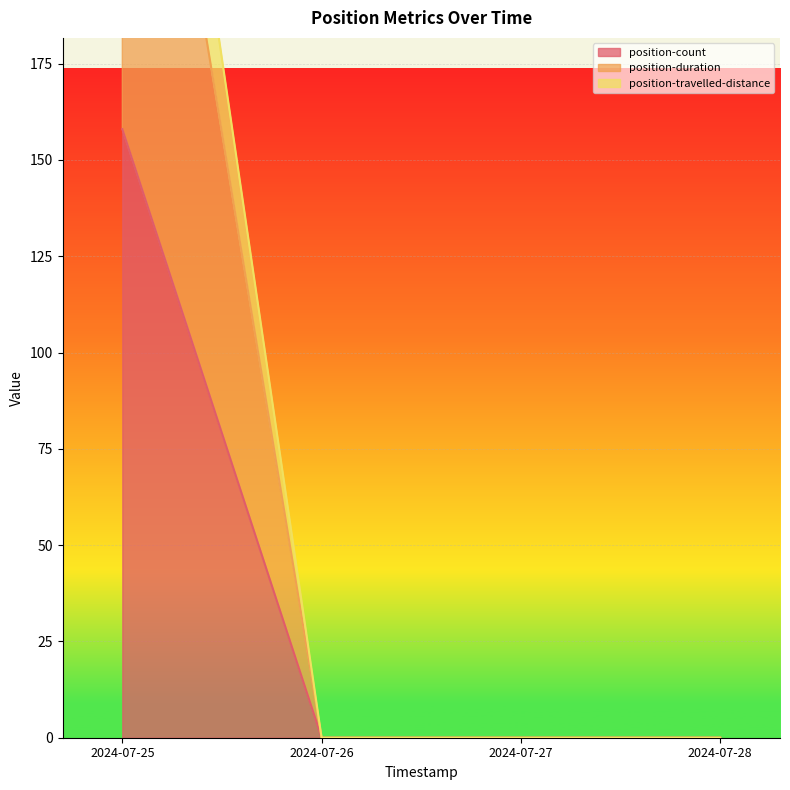

Which category has the highest value in the position-travelled-distance series?

2024-07-25